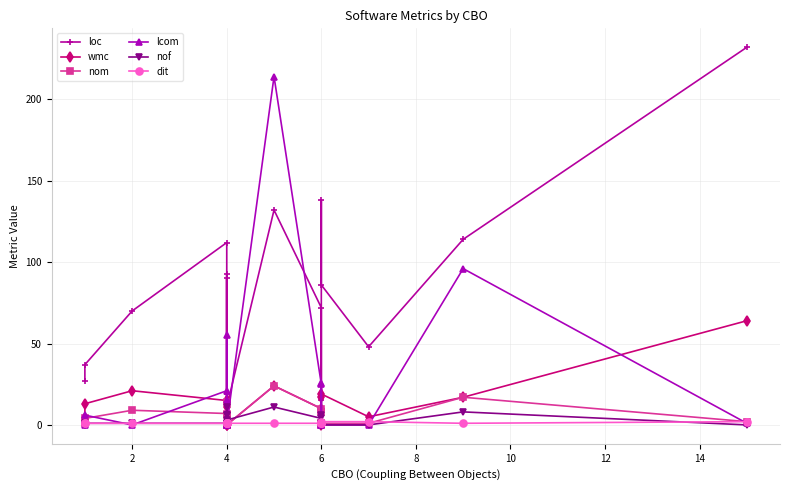

Does the chart have visible grid lines?

Yes